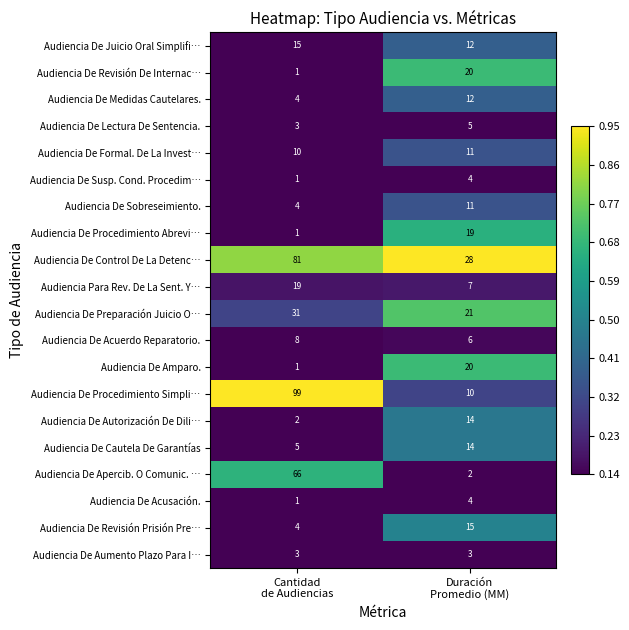

At which category is the sum across all series the highest?

Cantidad
de Audiencias